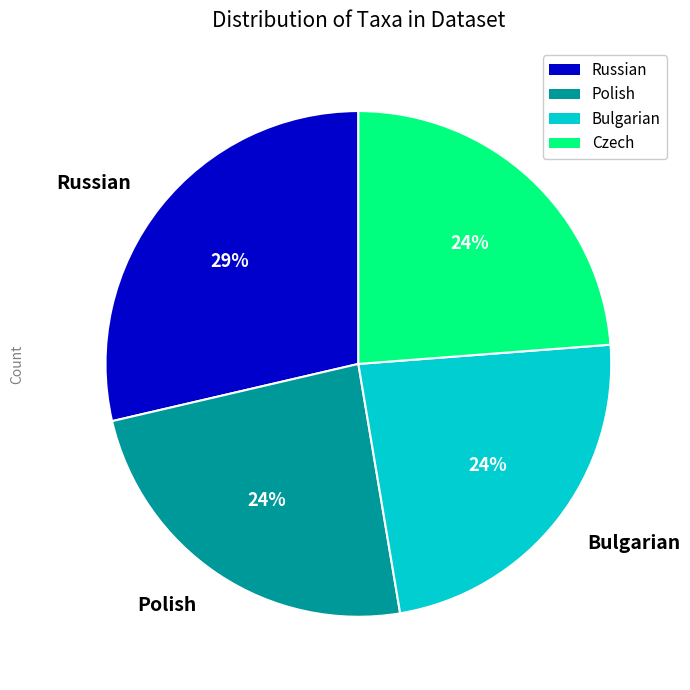

Approximately how many times larger is the value at Polish compared to Russian?

0.8